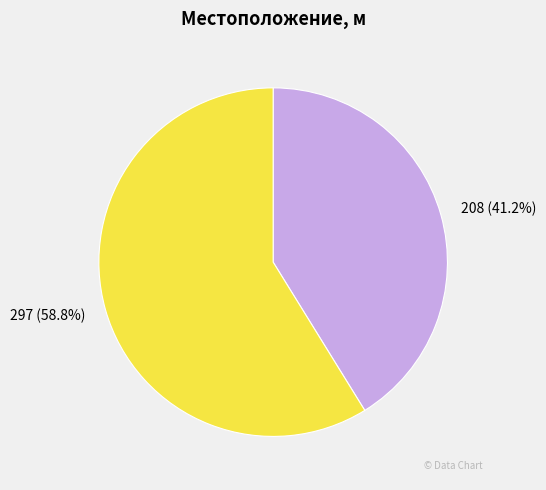

Is it true that 208 is 34% of the pie?

False